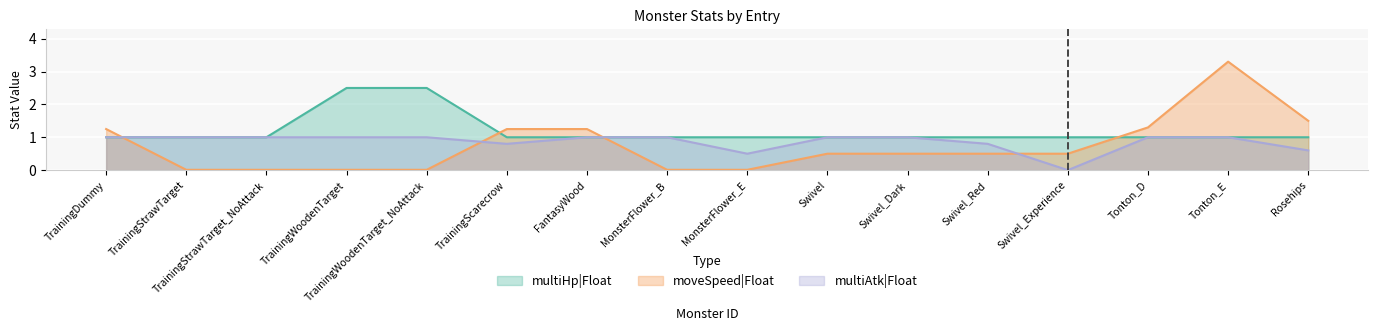

What is the value of the multiAtk|Float point at the 14th from the left?

1.0